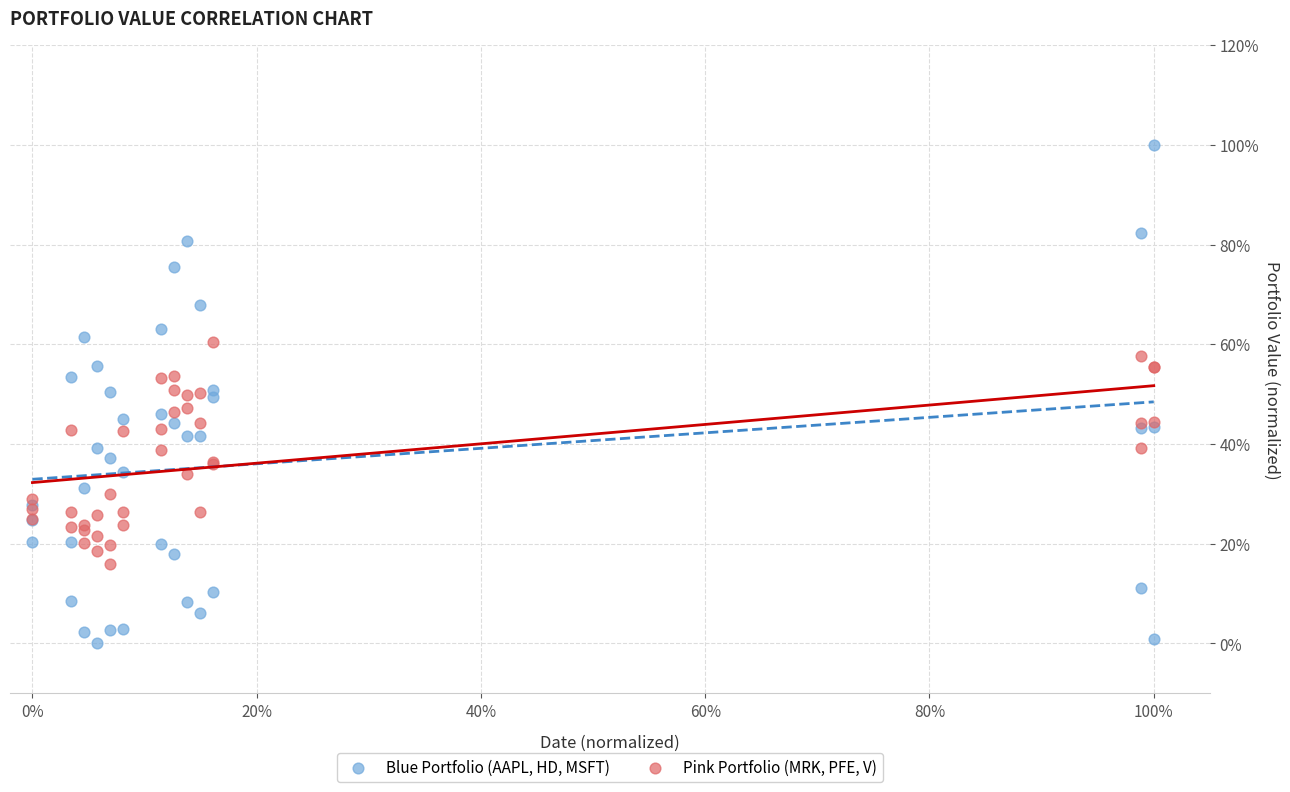

Which series reaches the minimum Y coordinate?

Blue Portfolio (AAPL, HD, MSFT)